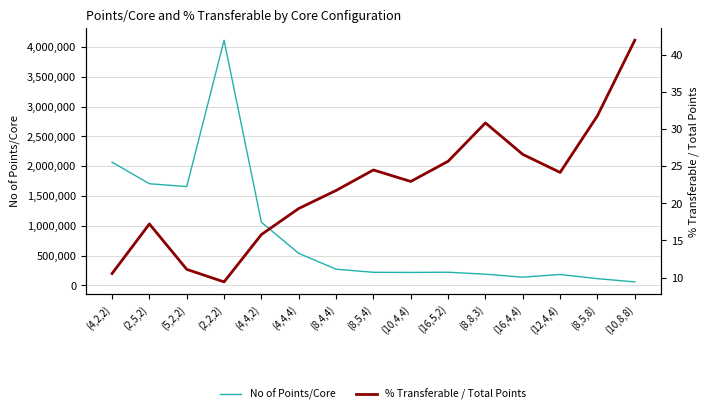

Rank the categories by No of Points/Core value from highest to lowest.

(2,2,2), (4,2,2), (2,5,2), (5,2,2), (4,4,2), (4,4,4), (8,4,4), (16,5,2), (8,5,4), (10,4,4), (8,8,3), (12,4,4), (16,4,4), (8,5,8), (10,8,8)